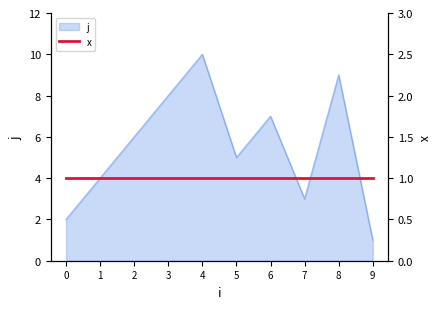

What is the average value?

6